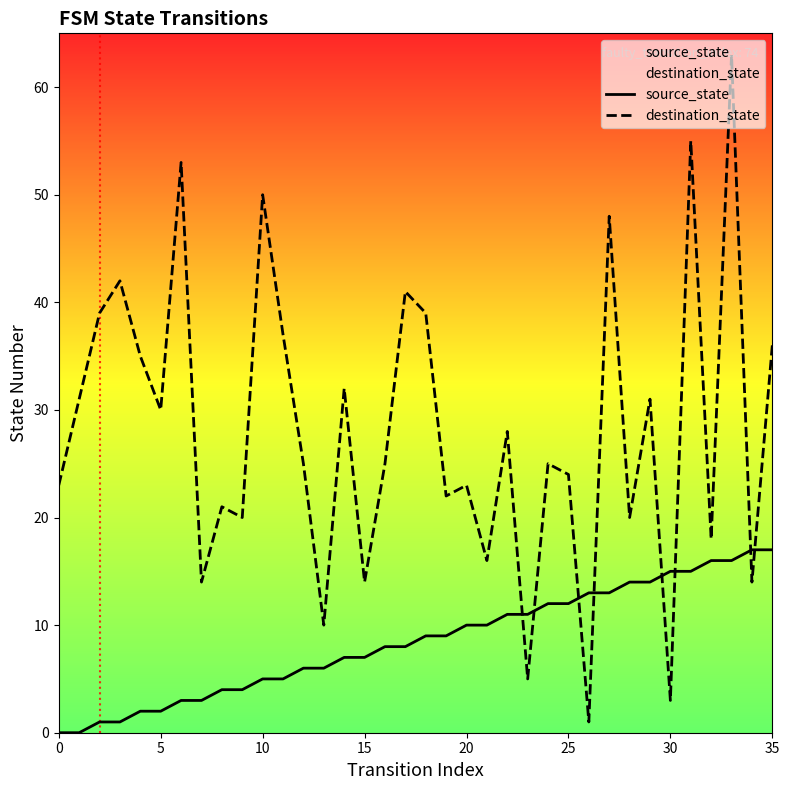

Reading right to left, list all the values displayed in this chart.

source_state: 17	17	16	16	15	15	14	14	13	13	12	12	11	11	10	10	9	9	8	8	7	7	6	6	5	5	4	4	3	3	2	2	1	1	0	0
destination_state: 36	14	63	18	55	3	31	20	48	1	24	25	5	28	16	23	22	39	41	25	14	32	10	25	37	50	20	21	14	53	30	35	42	39	31	23